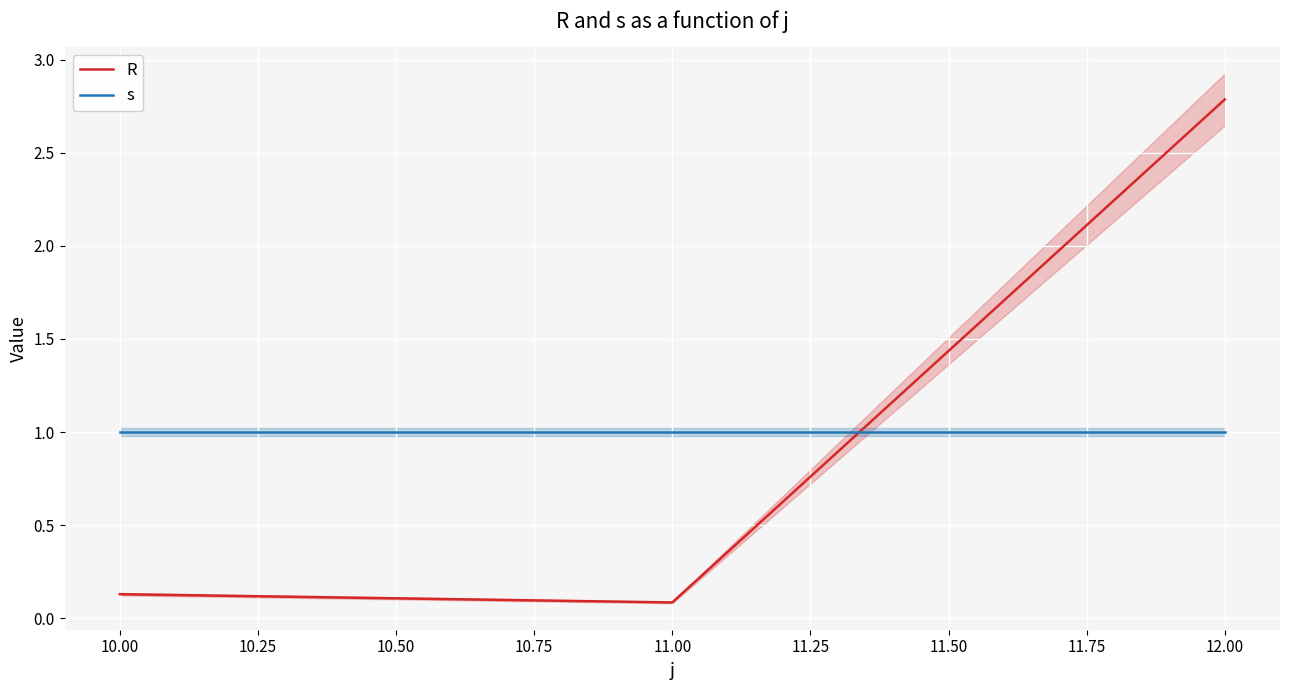

The R series shows 2.8 at 12.00. True or false?

True